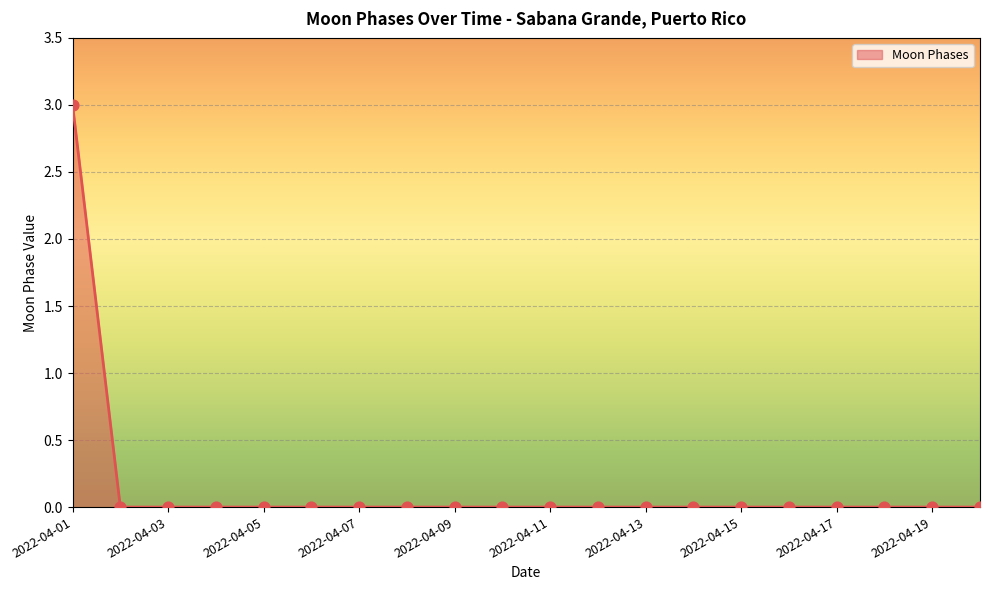

What is the difference between the maximum and minimum values?

3